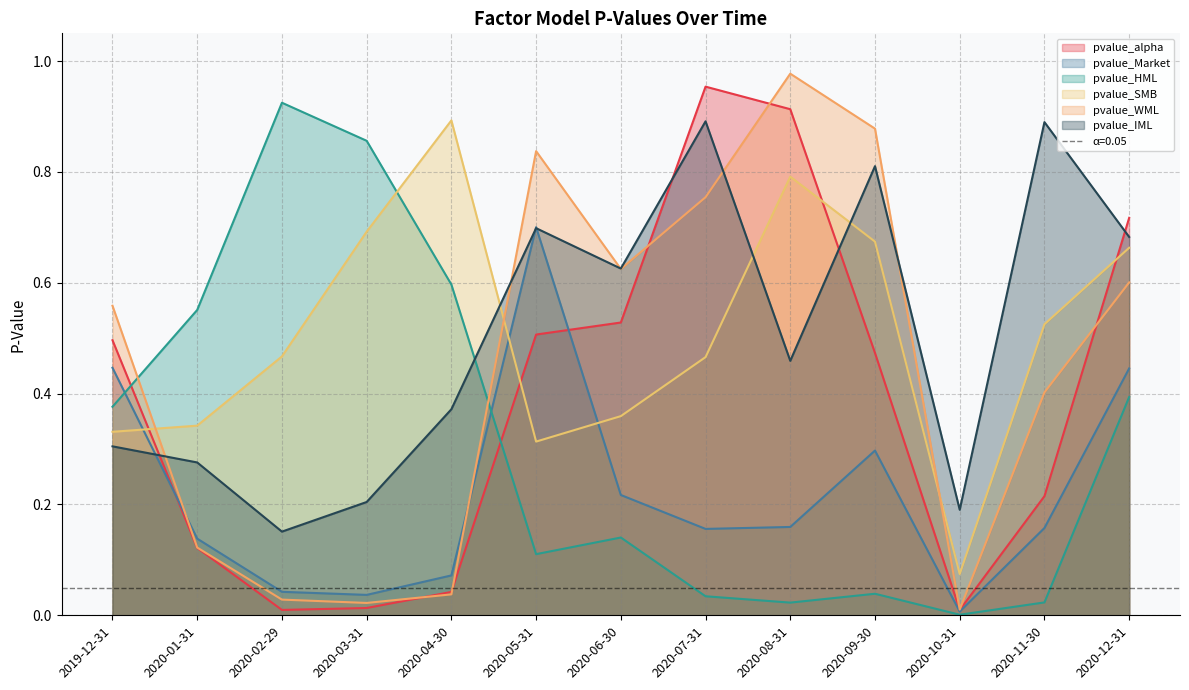

Rank the series at 2020-10-31 from lowest to highest value.

pvalue_HML, pvalue_Market, pvalue_alpha, pvalue_WML, pvalue_SMB, pvalue_IML